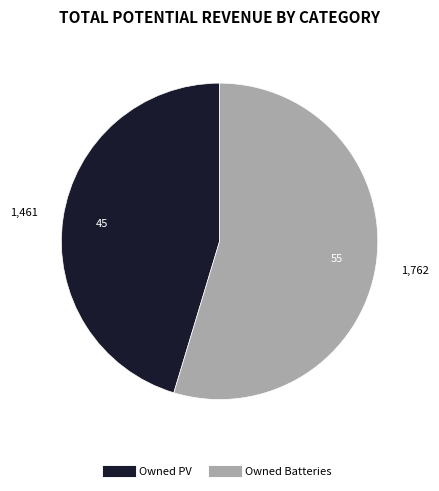

What is the ratio of the value at Owned Batteries to the value at Owned PV?

1.2